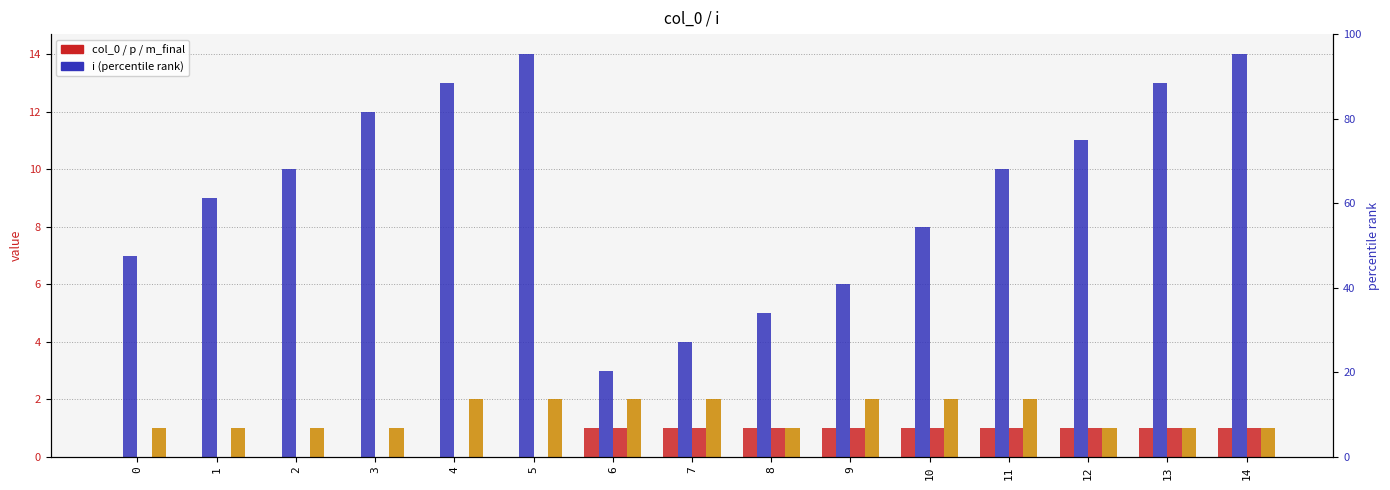

Between 0 and 14, which is larger?

14